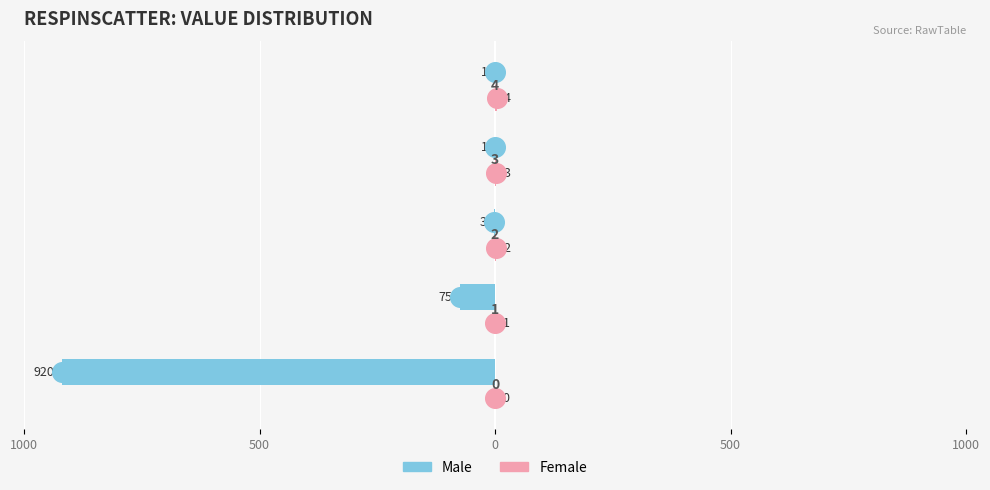

Which series has the widest spread of Y values?

Male